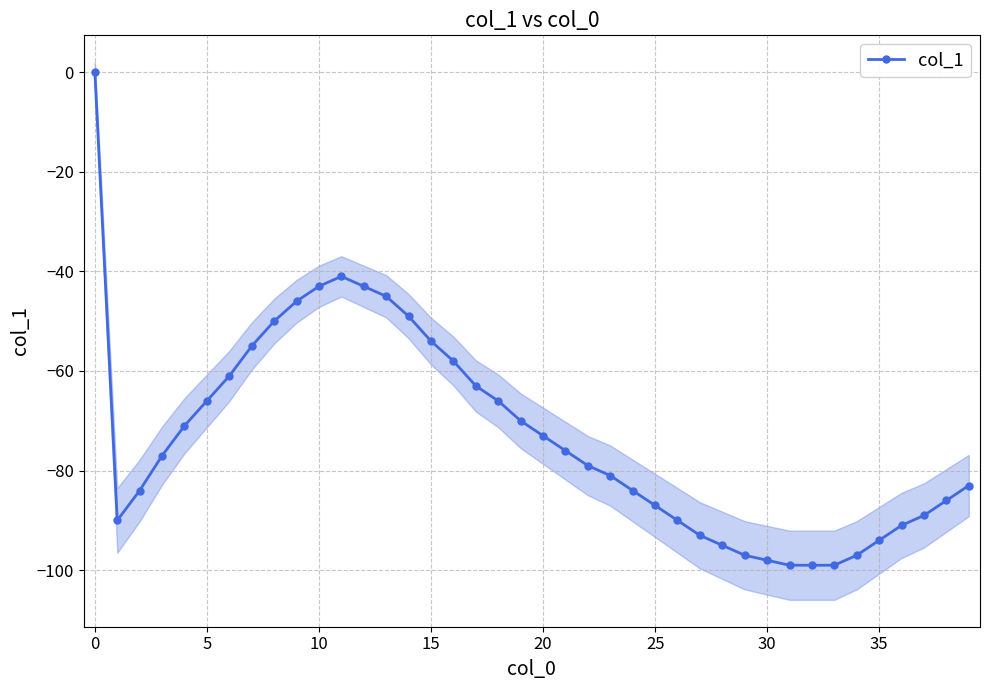

What is the difference between the maximum and minimum values?

99